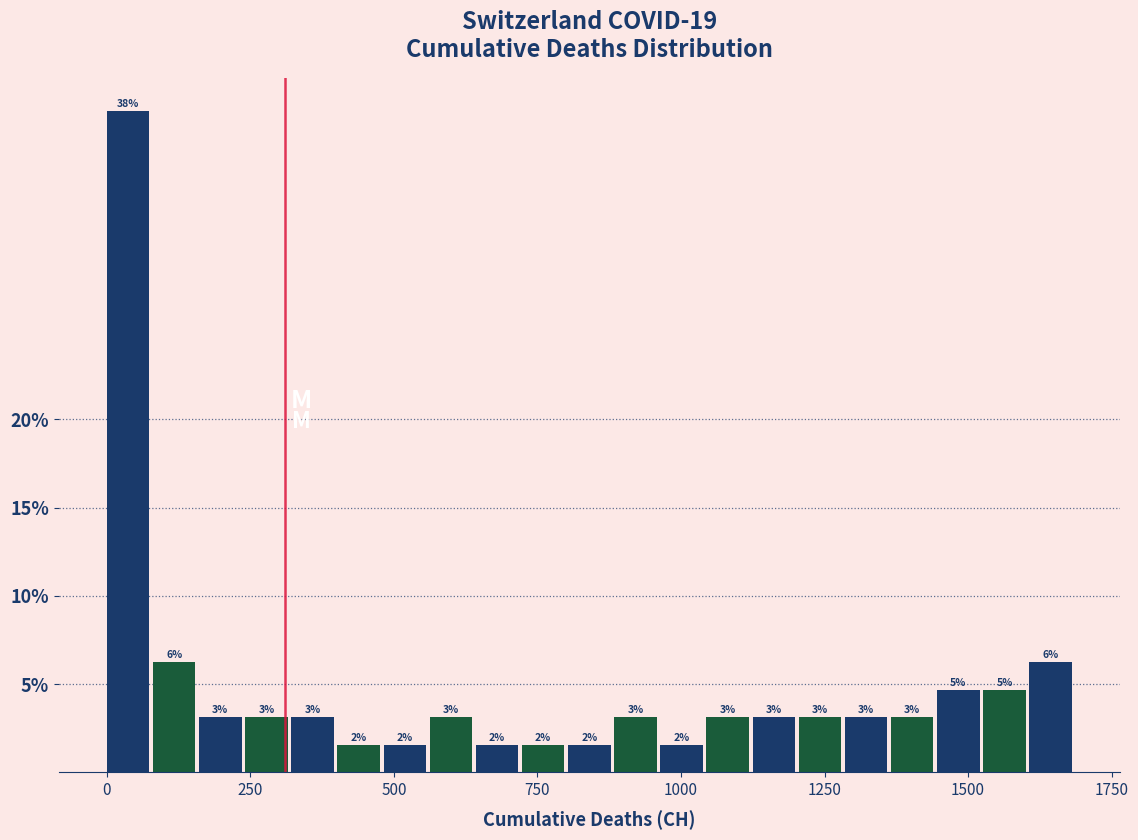

Read against the x-axis, roughly where is the centre of the tallest bar?

50